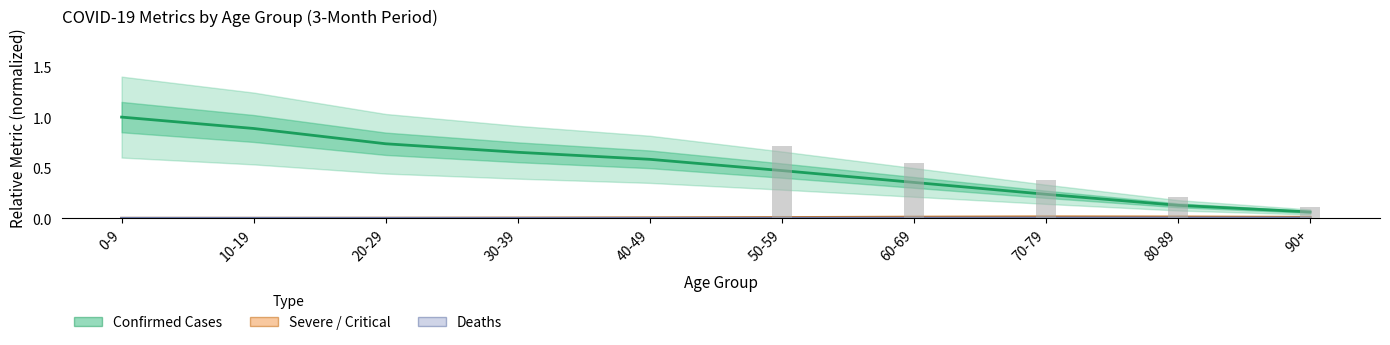

Which category has the highest value across all series?

0-9